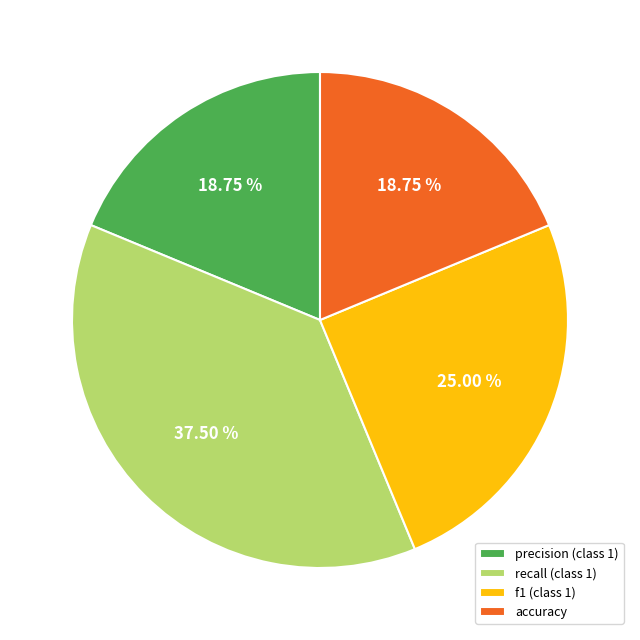

Is accuracy the majority of the pie?

No